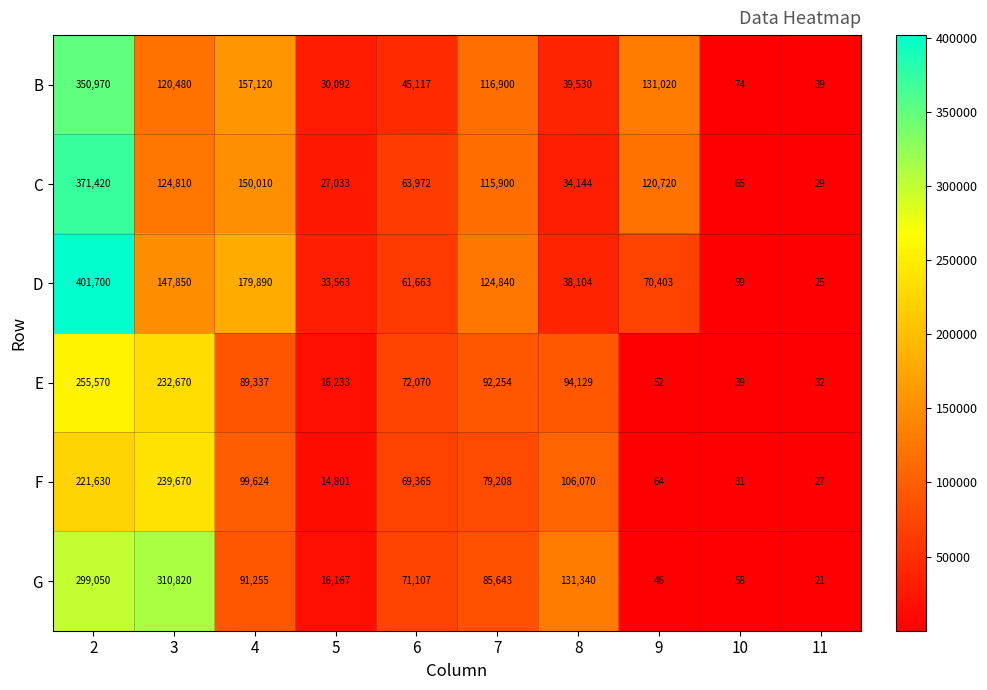

Is it true that G equals 114847 at 6?

False